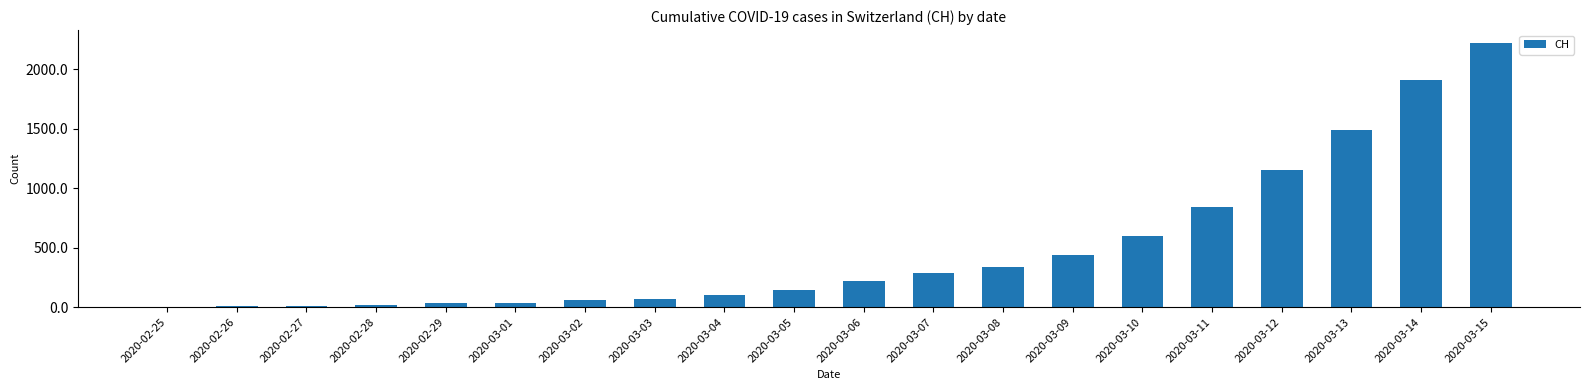

At which category does the chart reach its peak across all series?

2020-03-15